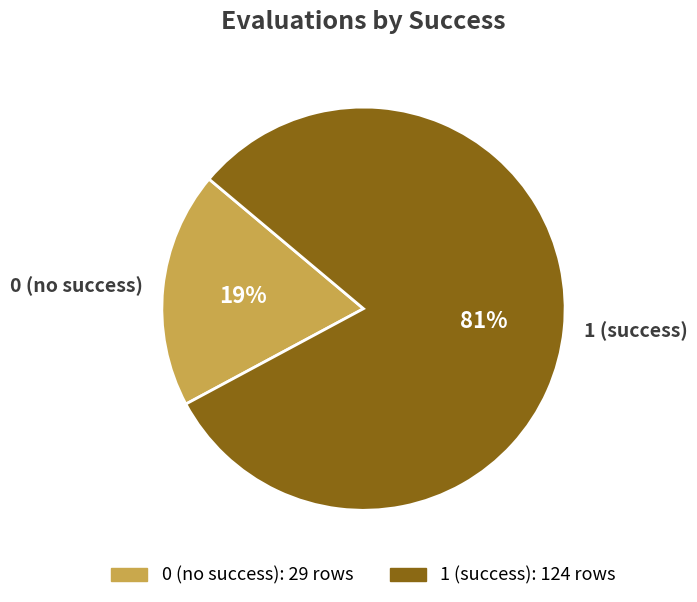

To the nearest percent, what is the difference between the largest and smallest slice percentages?

62%